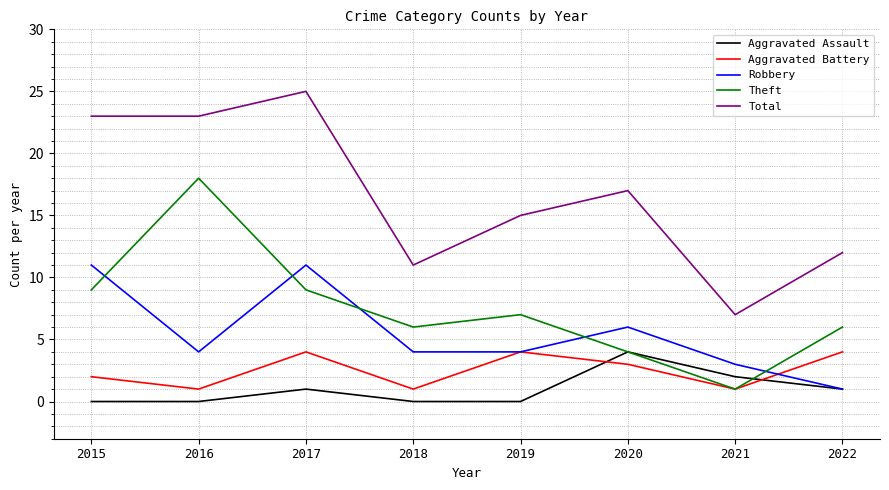

True or false: Total has a value of 2 at 2018.

False